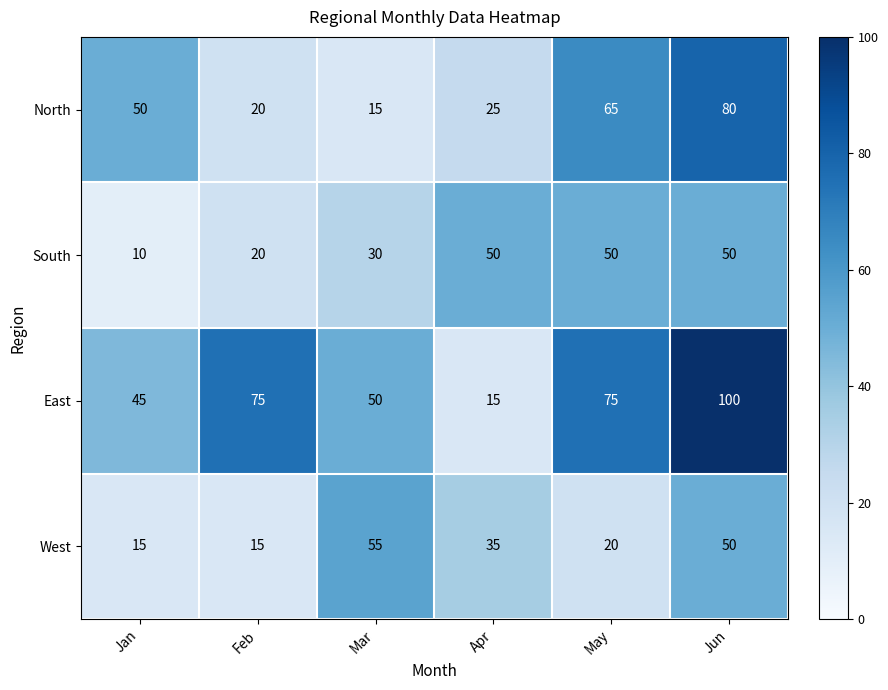

What is the sum of all North values?

255